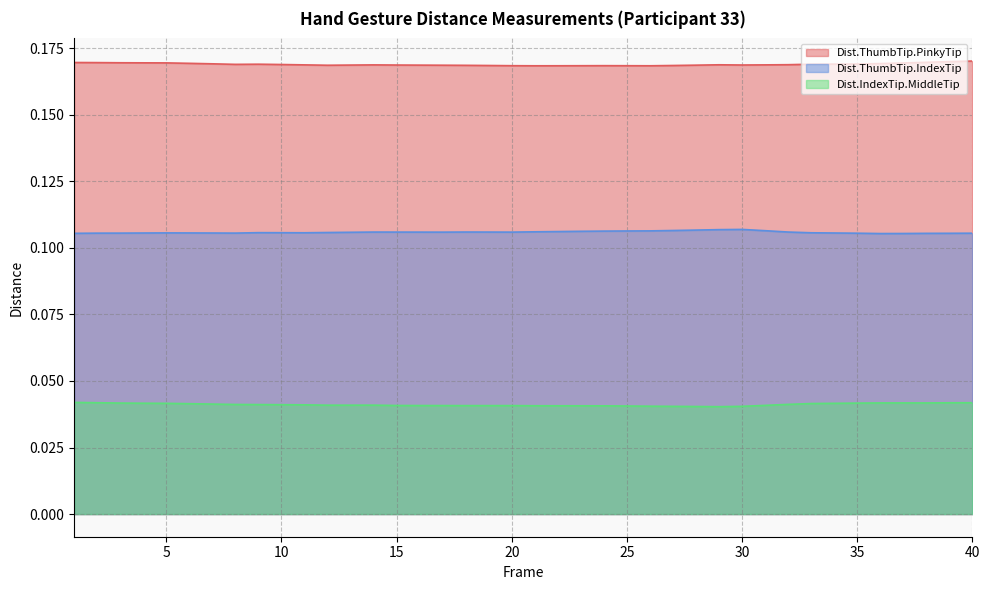

At which category does the chart reach its minimum across all series?

29